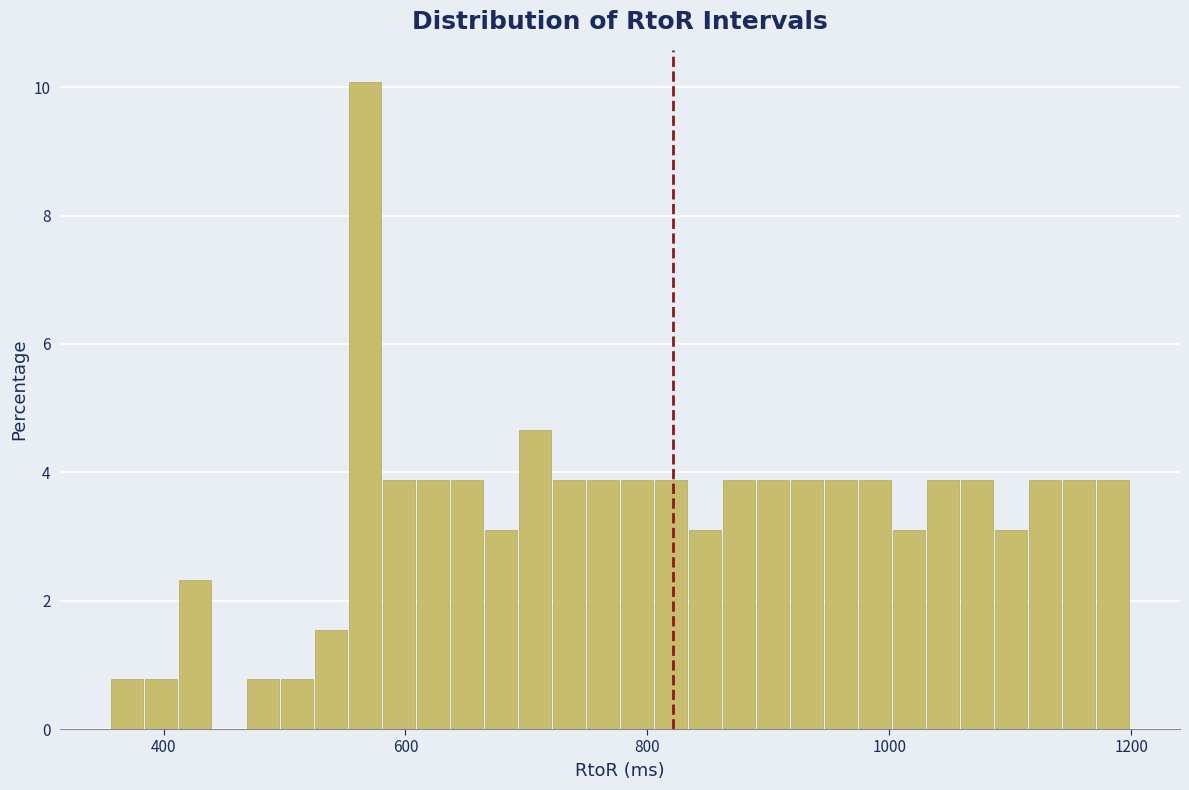

Read against the x-axis, roughly where is the centre of the tallest bar?

560